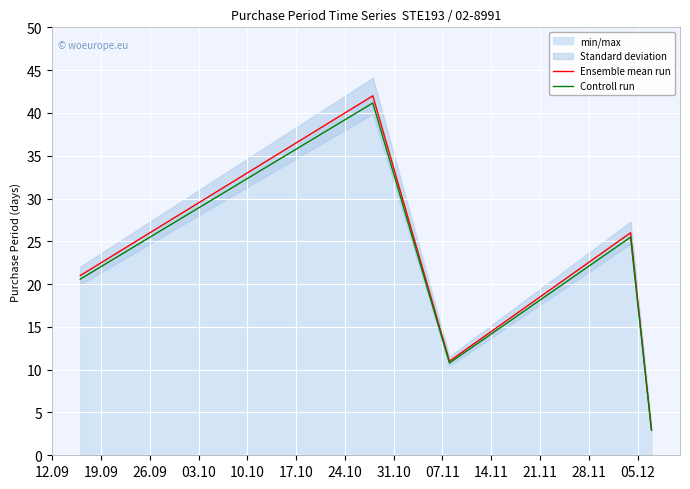

True or false: Controll run and Ensemble mean run cross at least once.

False